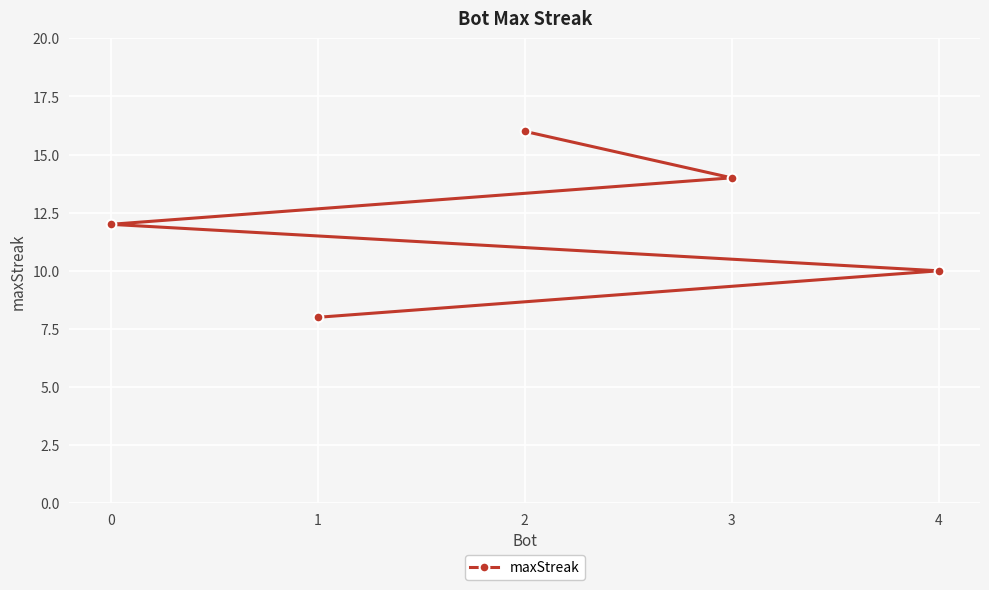

Reading right to left, transcribe all the data shown in this chart.

4=10	3=14	2=16	1=8	0=12